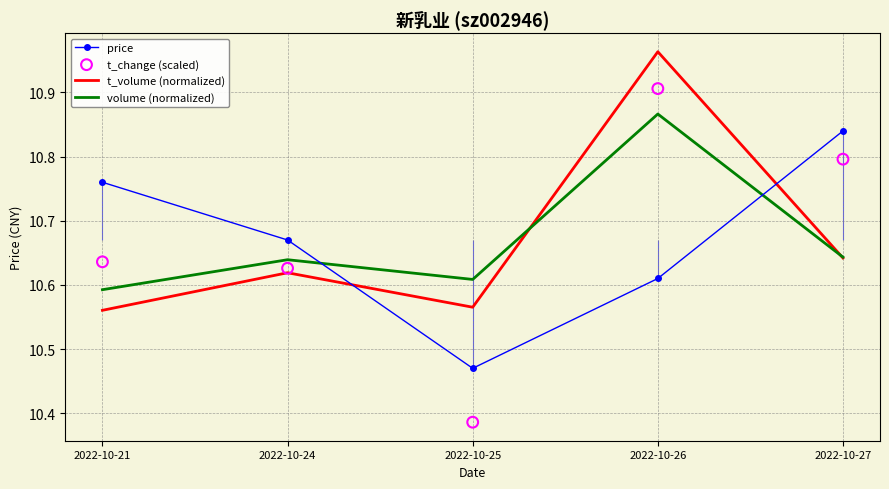

What is the total value across all series at 2022-10-25?

42.0